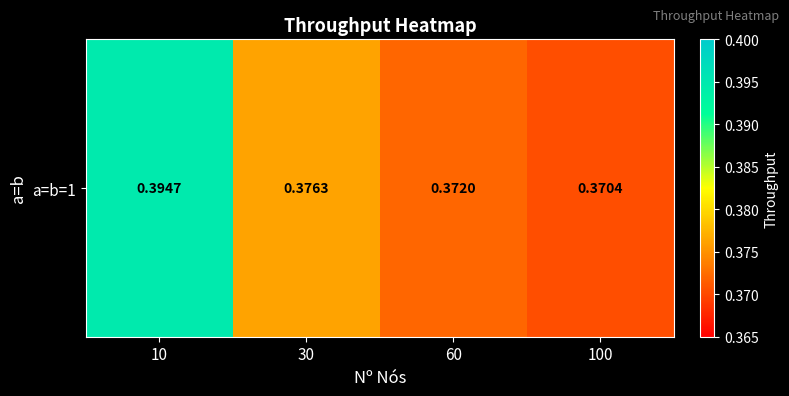

The chart shows a value of 0.6 at 100. True or false?

False